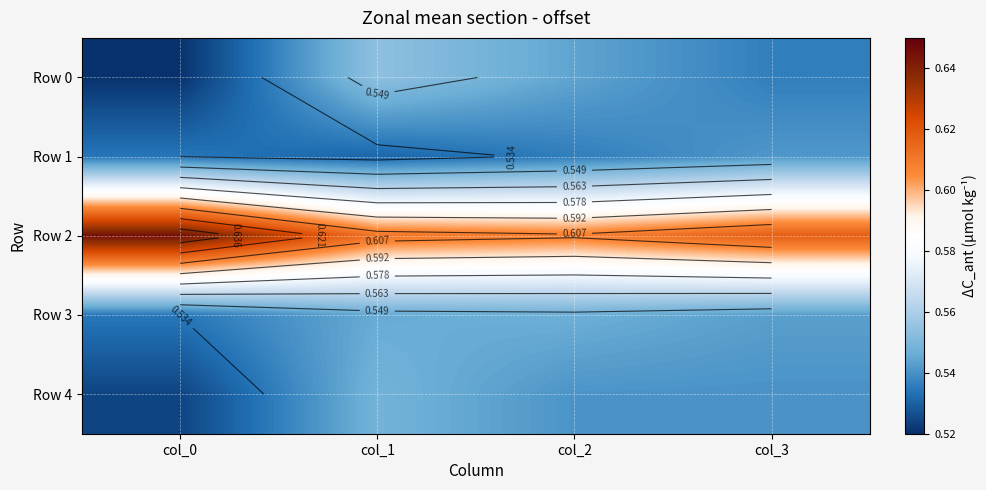

How many Row 2 values are between 0 and 1?

4